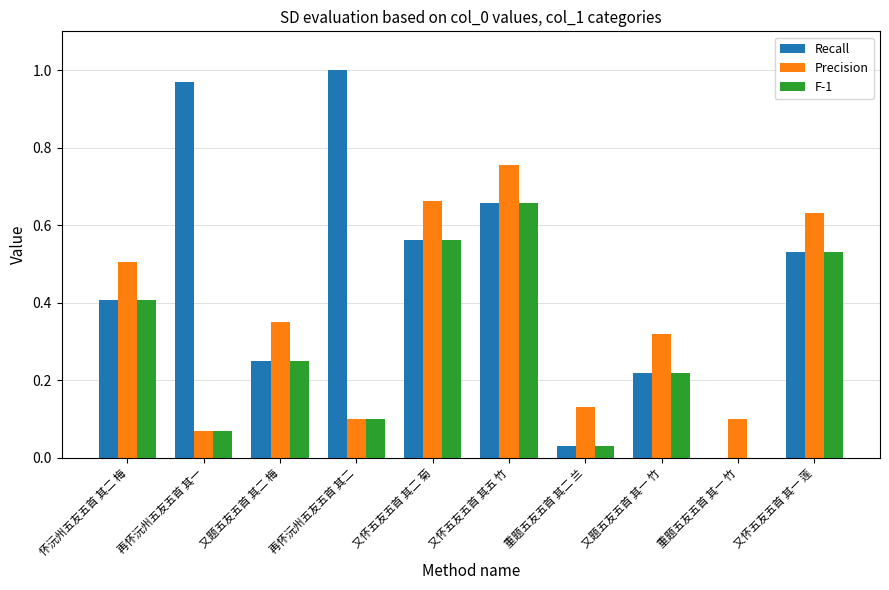

Which series has the largest total across all categories?

Recall